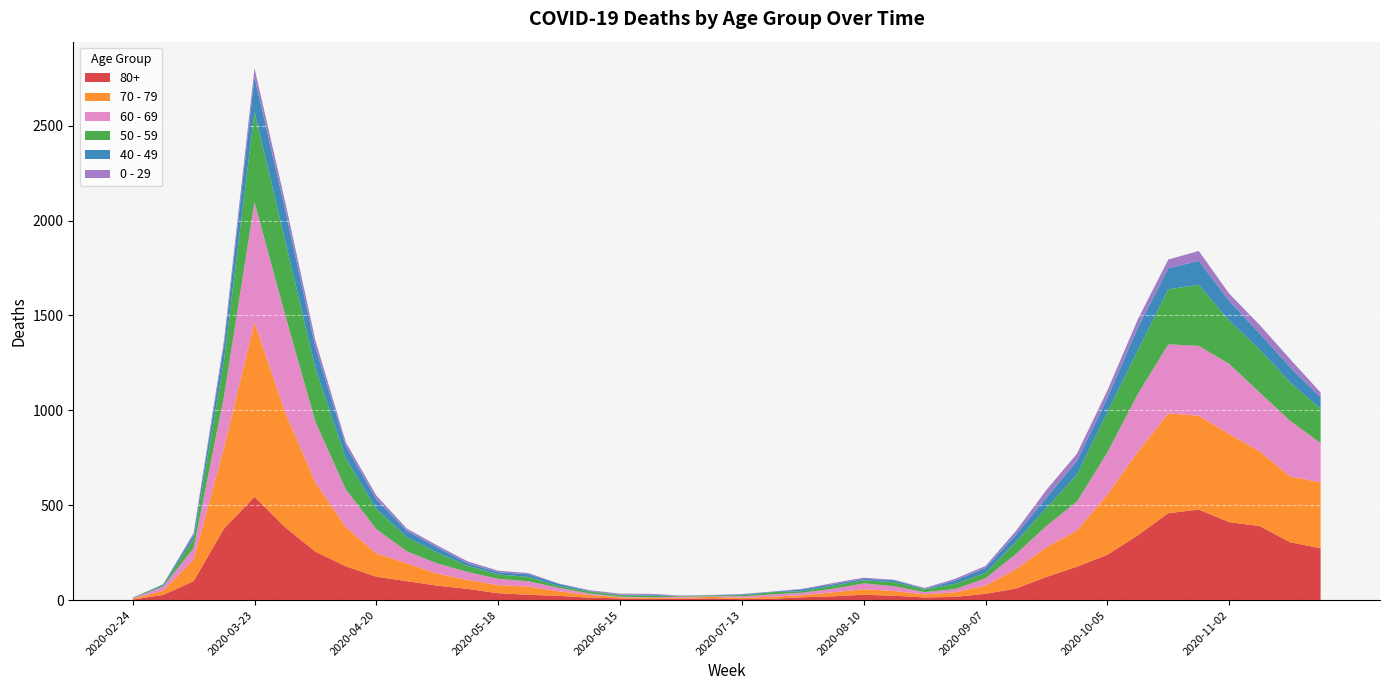

Reading right to left, list all the values displayed in this chart.

80+: 273	305	390	411	477	458	342	239	176	122	61	33	17	14	23	28	20	15	7	5	9	7	6	9	13	22	28	36	59	76	100	123	178	255	385	544	377	100	27	3
70 - 79: 348	346	394	464	495	526	439	318	191	157	102	43	24	16	25	29	21	11	11	7	8	5	5	6	14	24	43	43	47	63	94	123	206	365	608	920	427	113	22	4
60 - 69: 206	294	310	370	368	364	305	221	152	112	80	39	17	12	25	31	19	13	12	8	3	6	3	3	8	18	28	33	42	54	63	128	199	320	514	634	272	61	22	2
50 - 59: 182	202	228	227	322	290	230	212	142	95	64	28	28	15	22	16	16	8	12	6	5	3	9	8	10	9	23	23	33	57	75	106	163	281	392	475	190	48	7	3
40 - 49: 60	80	83	105	126	111	120	76	72	55	38	26	17	2	10	8	8	10	2	4	1	1	5	2	3	12	14	12	13	27	33	51	66	111	163	183	79	21	5	0
0 - 29: 25	43	45	38	52	46	44	39	38	40	20	11	9	5	2	6	6	3	1	2	1	2	5	6	4	2	6	8	10	11	12	20	19	36	42	47	25	10	0	1